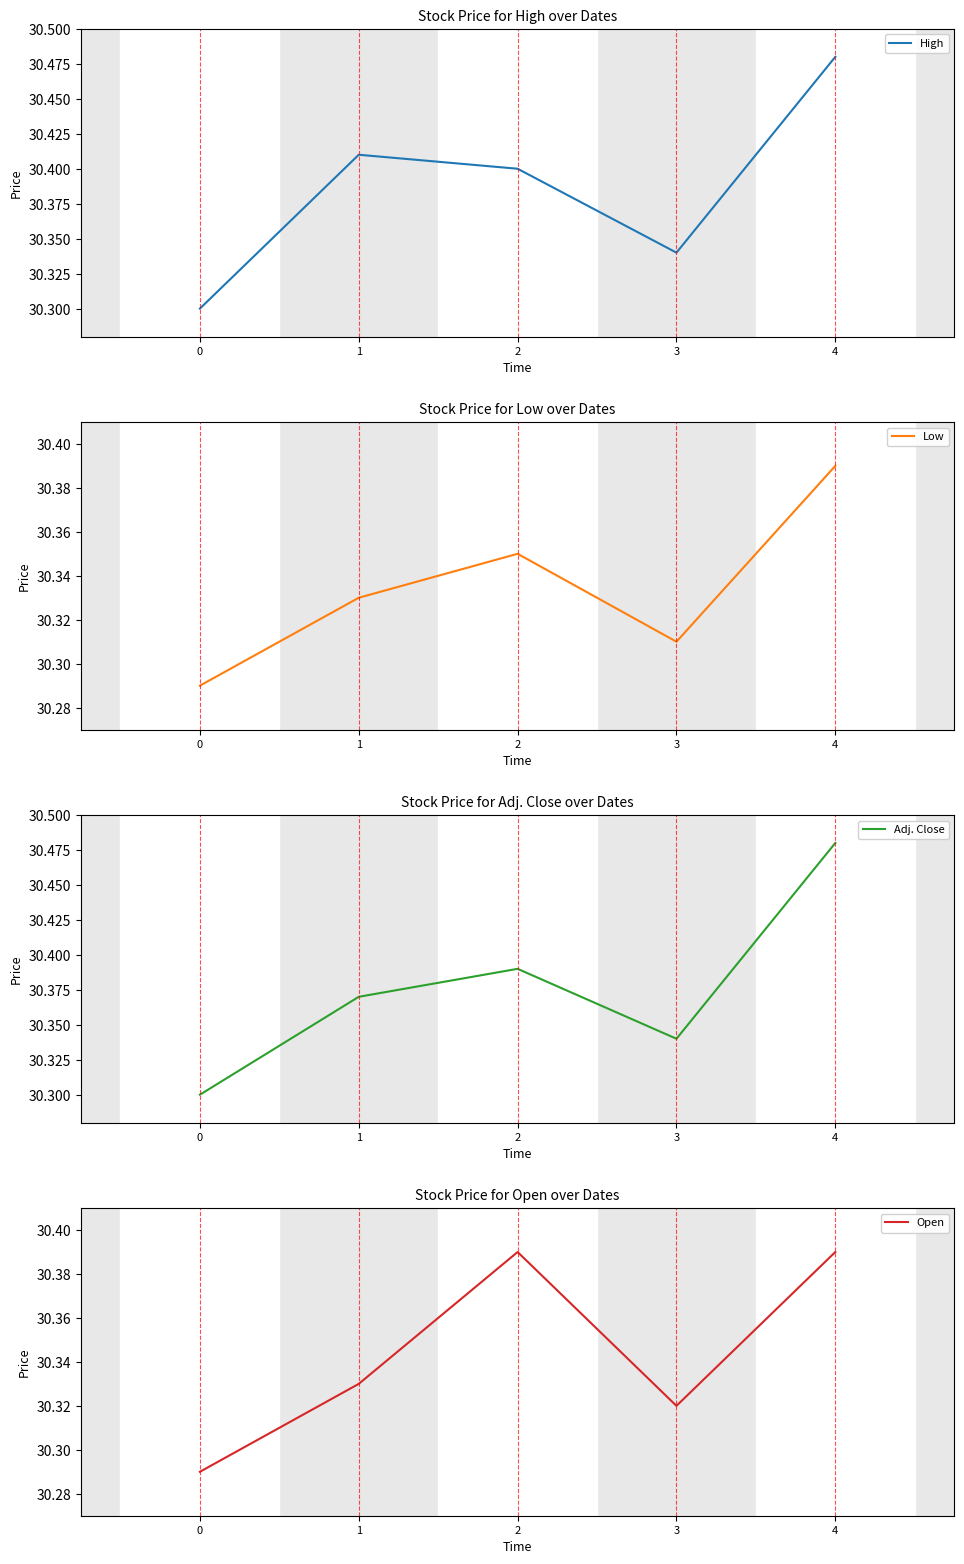

In Adj. Close, how many points are lower than both neighbors (excluding endpoints)?

1